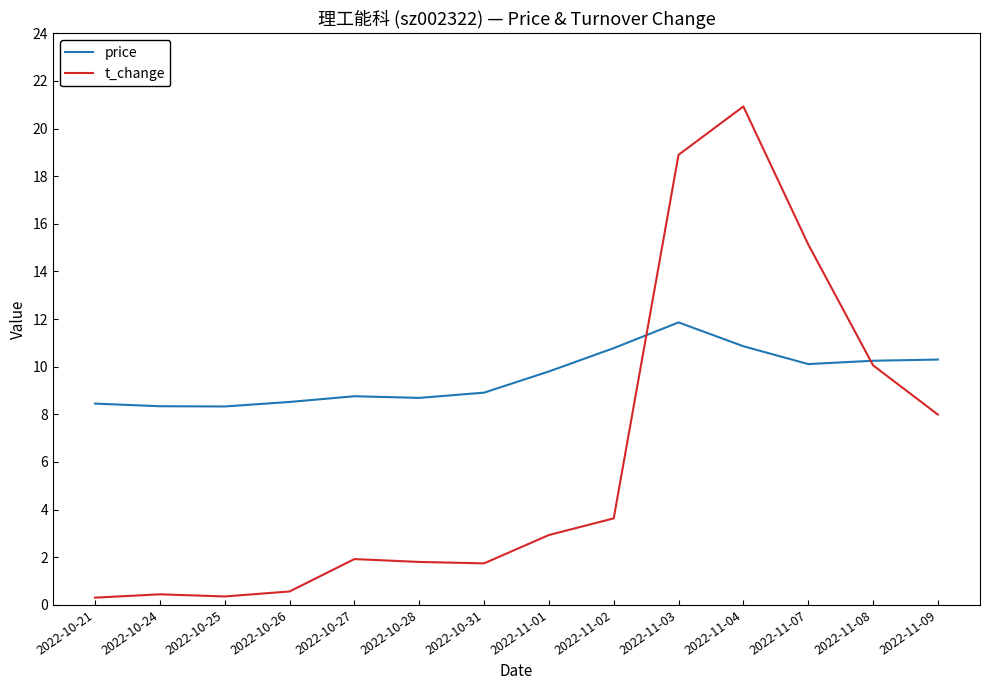

Does the chart have visible grid lines?

No